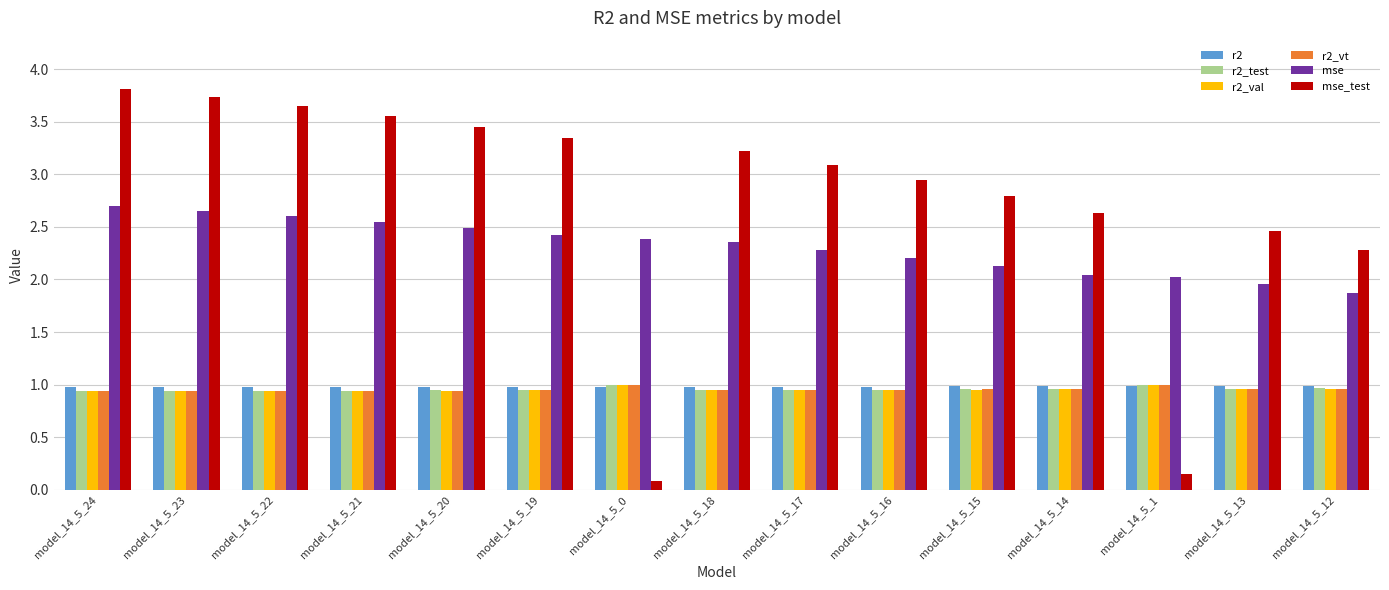

At which label does mse_test reach its minimum?

model_14_5_0